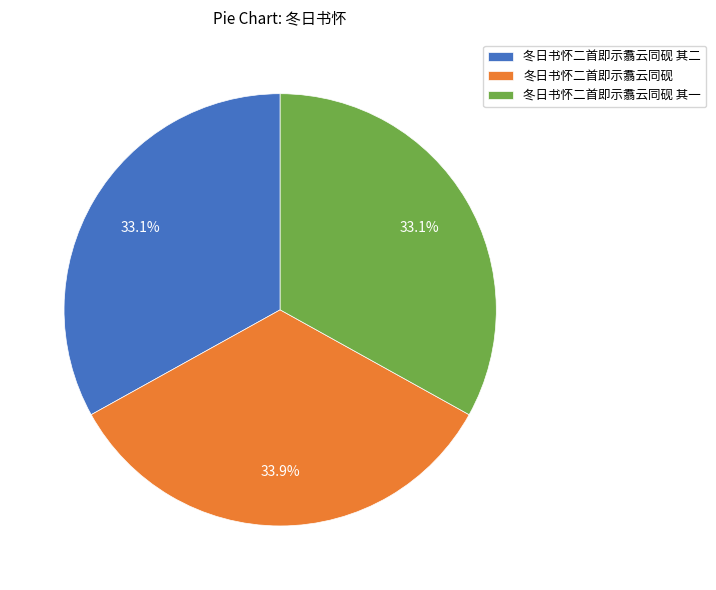

Is it true that 冬日书怀二首即示翥云同砚 其一 is 44% of the pie?

False